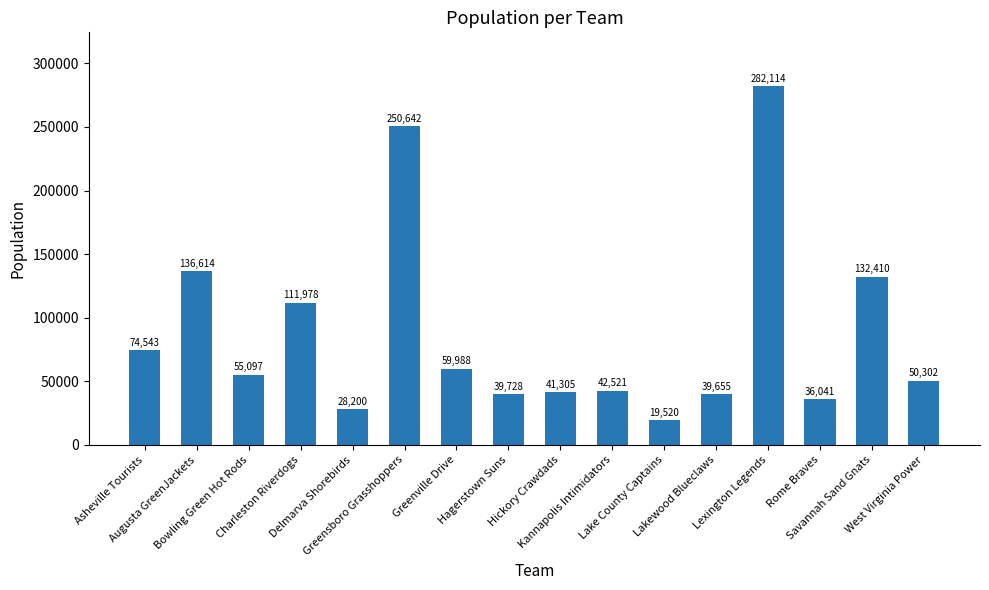

What is the sum of all values?

1400658